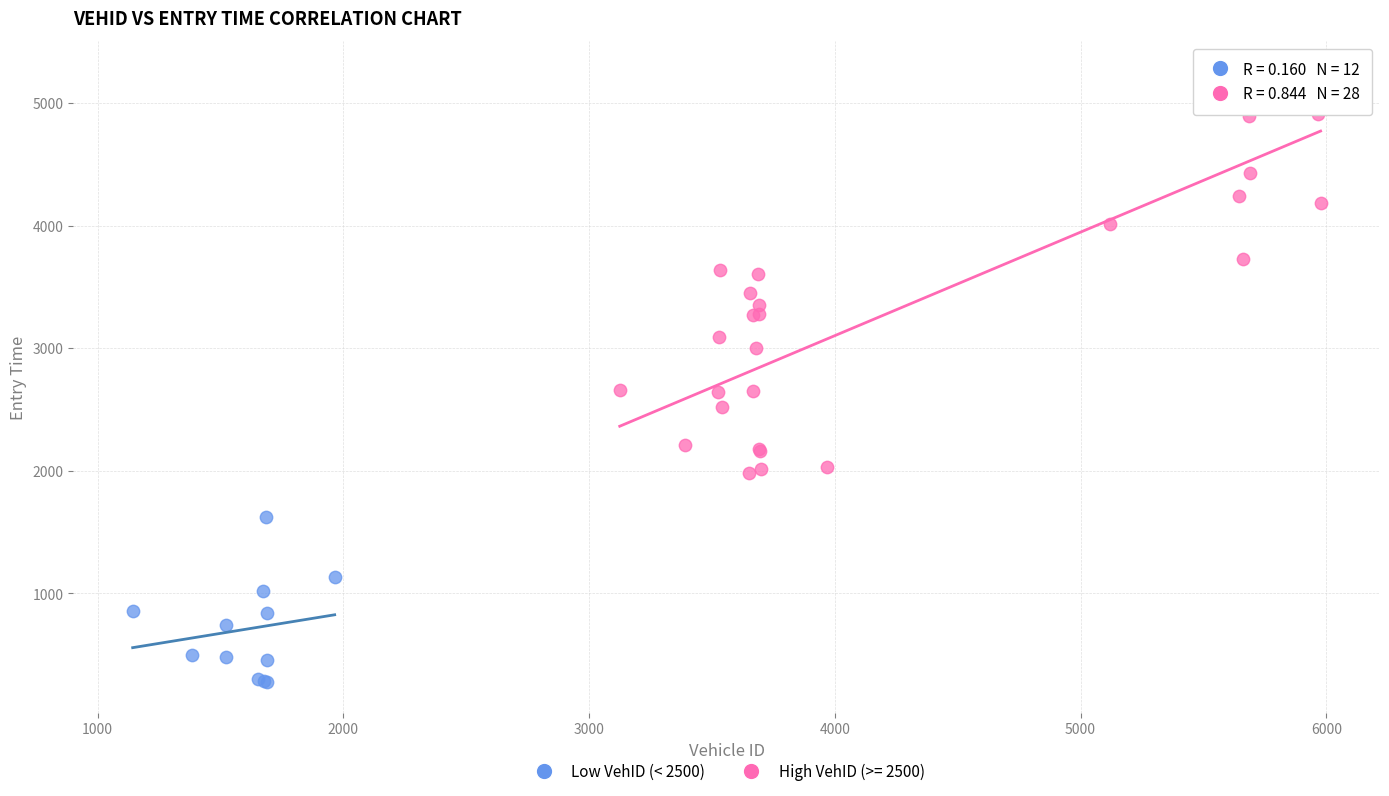

Which series has the widest spread of Y values?

High VehID (>= 2500)